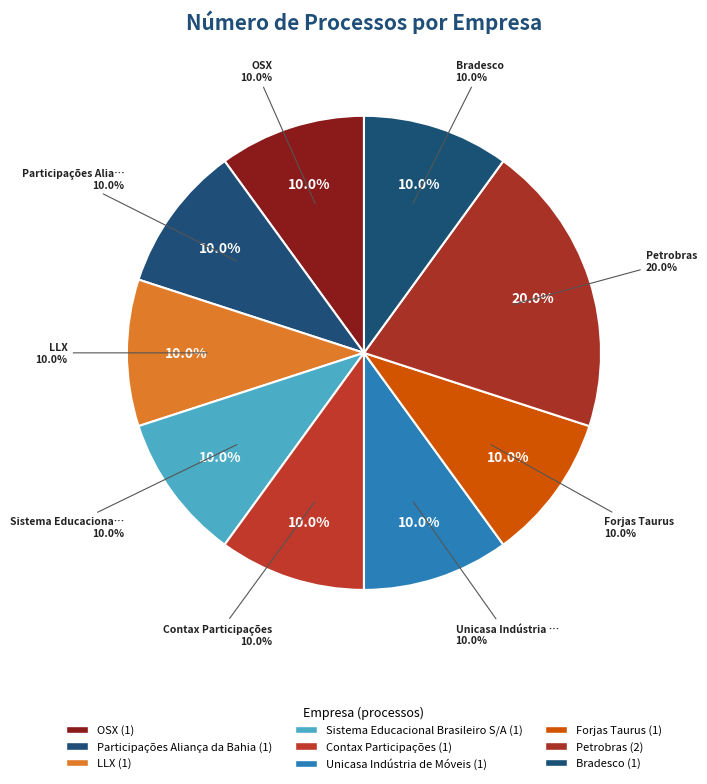

Is it true that OSX is 10% of the pie?

True